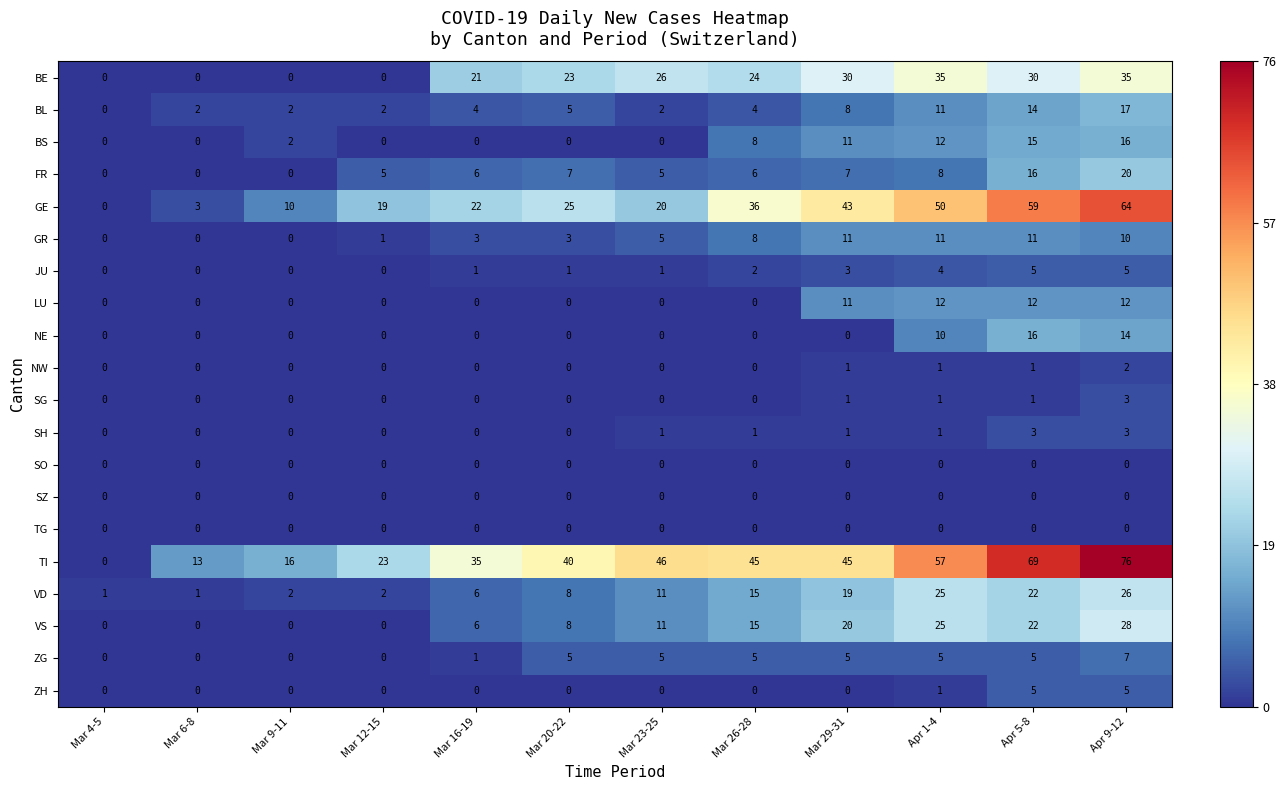

What is the difference between the highest and lowest values at Apr 5-8?

69